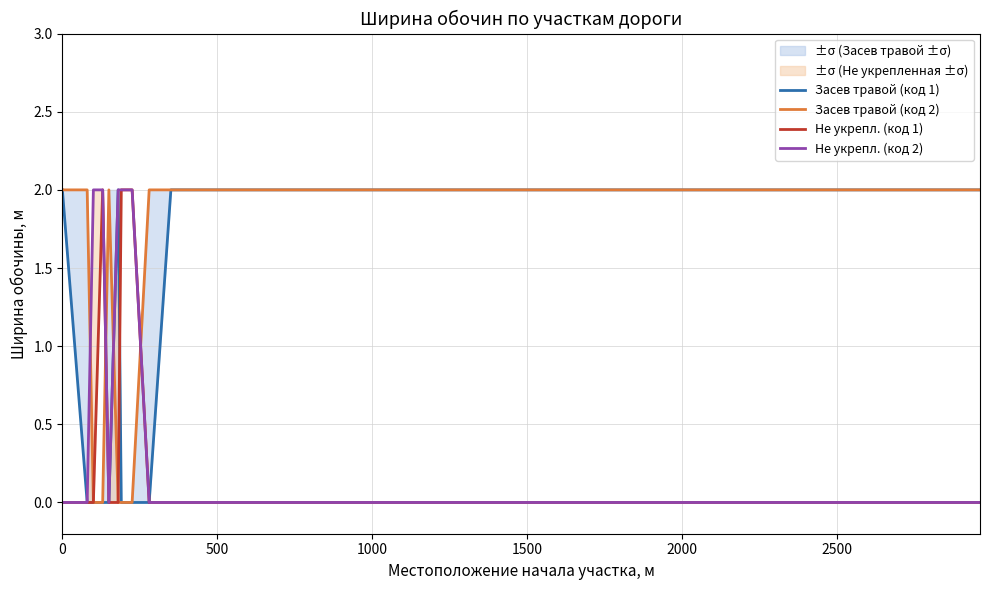

How many distinct data groups are displayed?

4